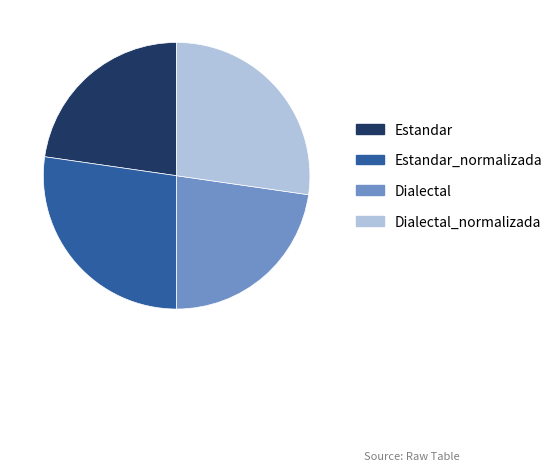

Does any single category account for the majority?

No